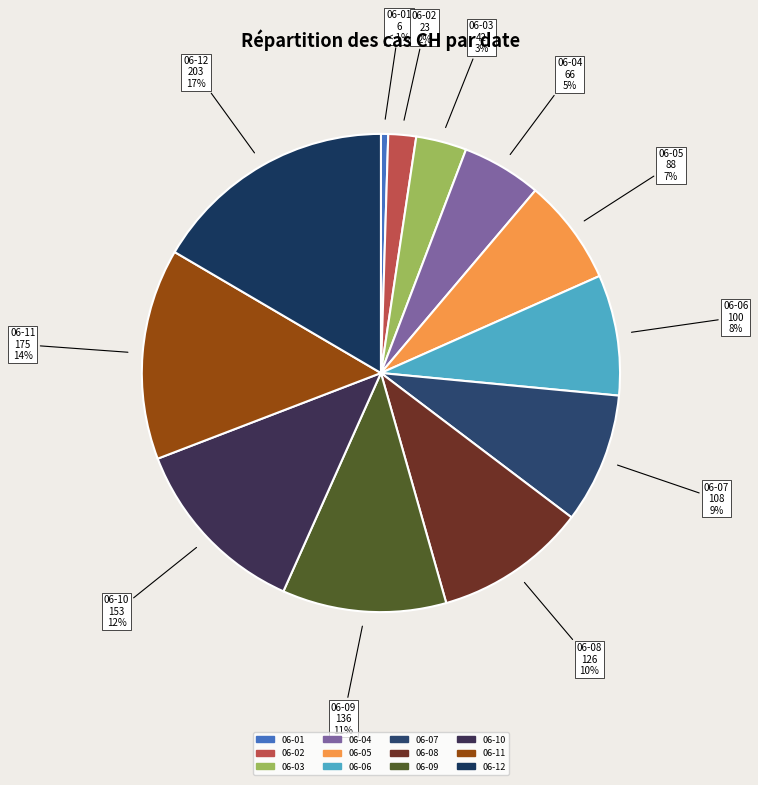

To the nearest percent, what is the combined percentage of 2020-06-12 and 2020-06-02?

18%